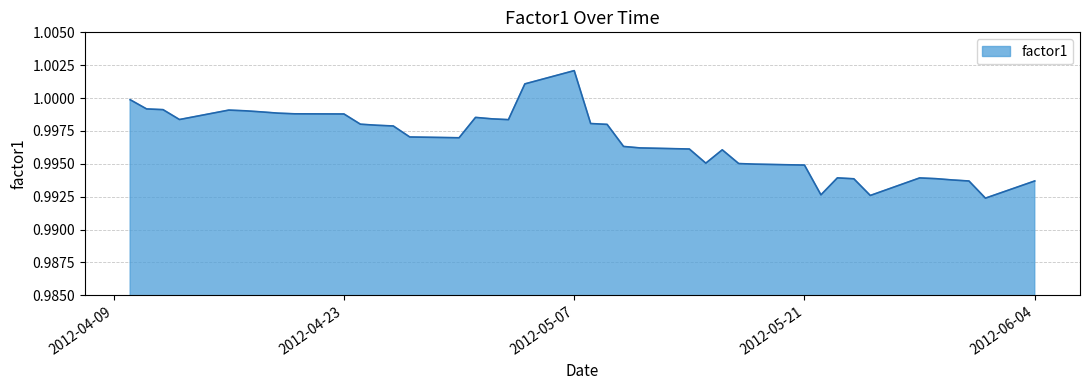

Does the chart have visible grid lines?

Yes